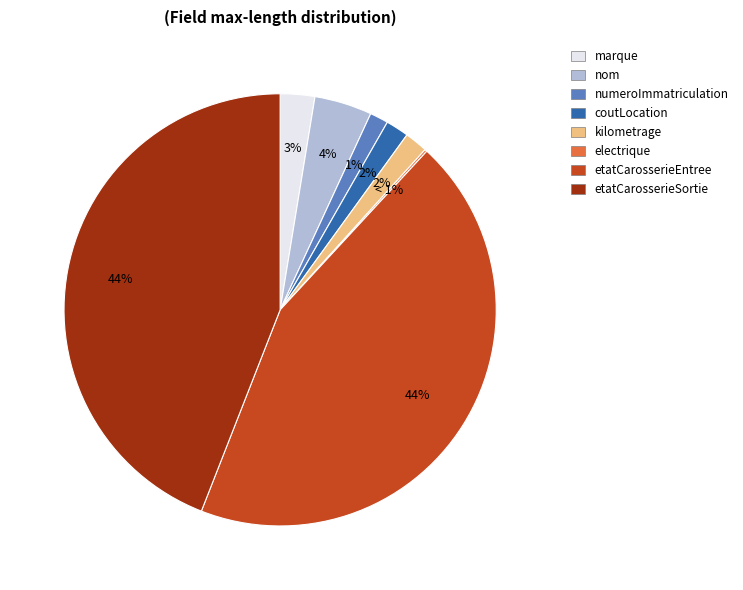

Is there a majority slice in this chart?

No